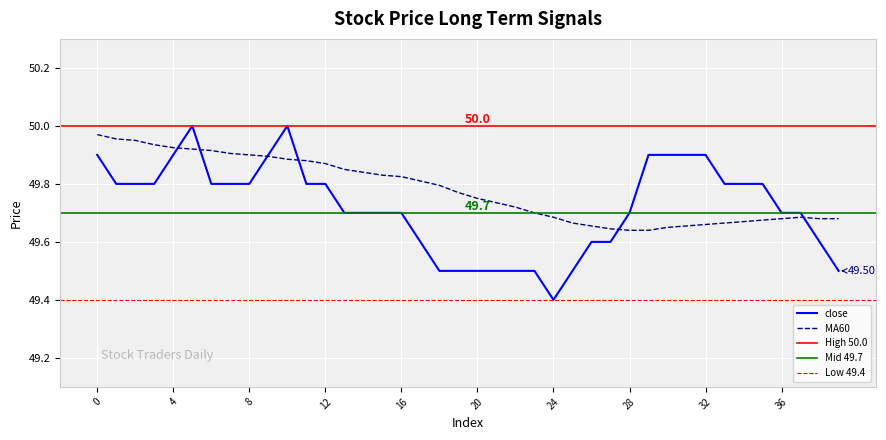

Which series has the widest spread of values?

close